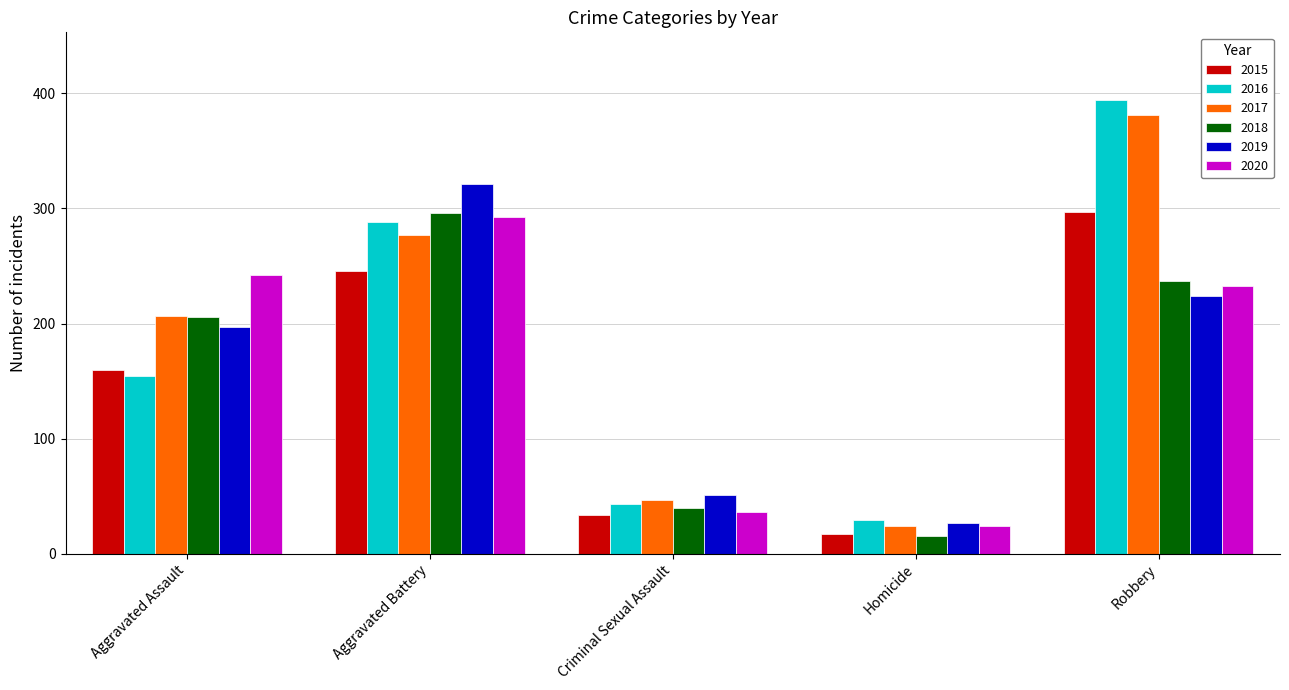

List the labels in order of 2020 value, smallest first.

Homicide, Criminal Sexual Assault, Robbery, Aggravated Assault, Aggravated Battery